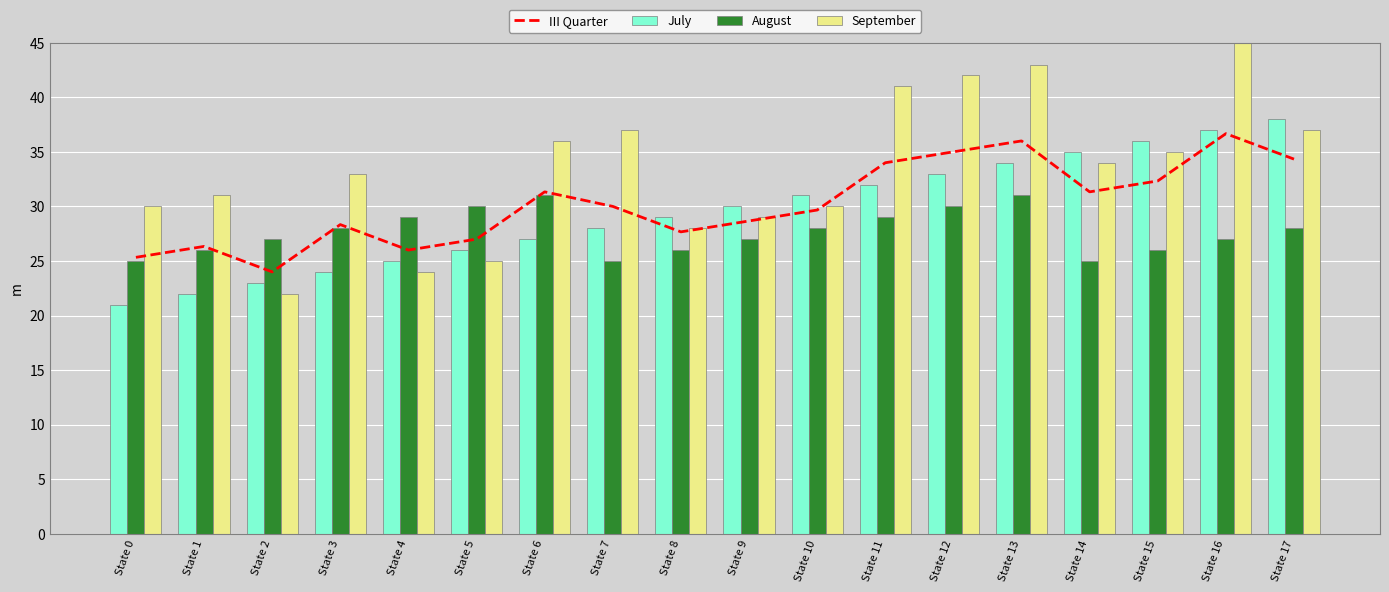

Which category has the lowest value across all series?

State 0